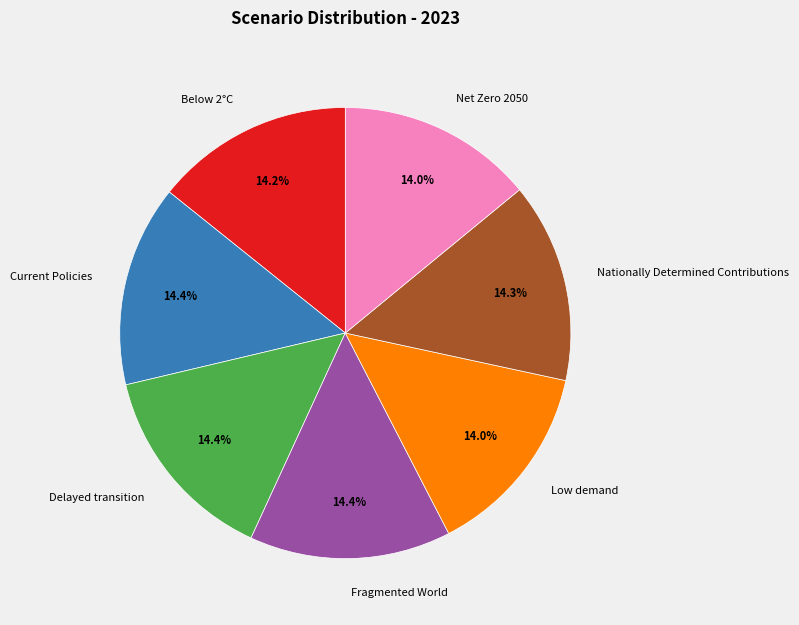

To the nearest percent, what percentage of the pie is Below 2°C?

14%